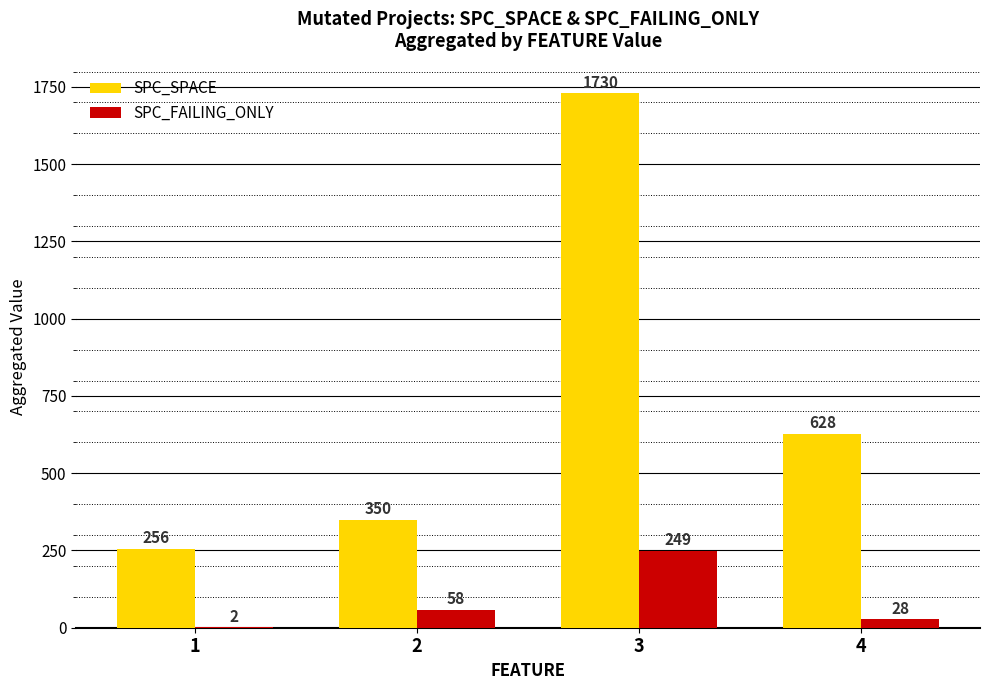

At which label is SPC_FAILING_ONLY closest to 125?

2